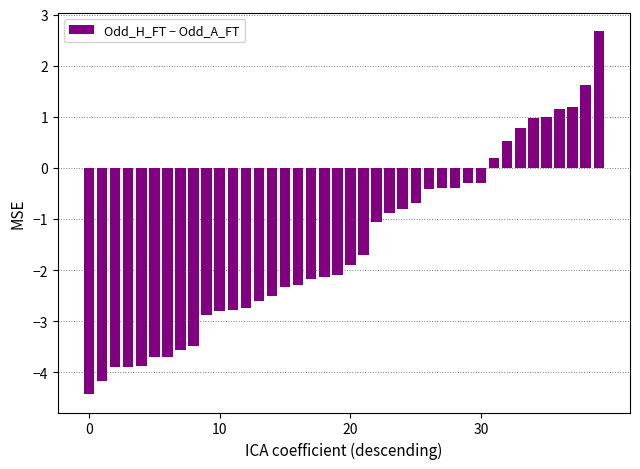

Does the chart contain stacked bars?

No